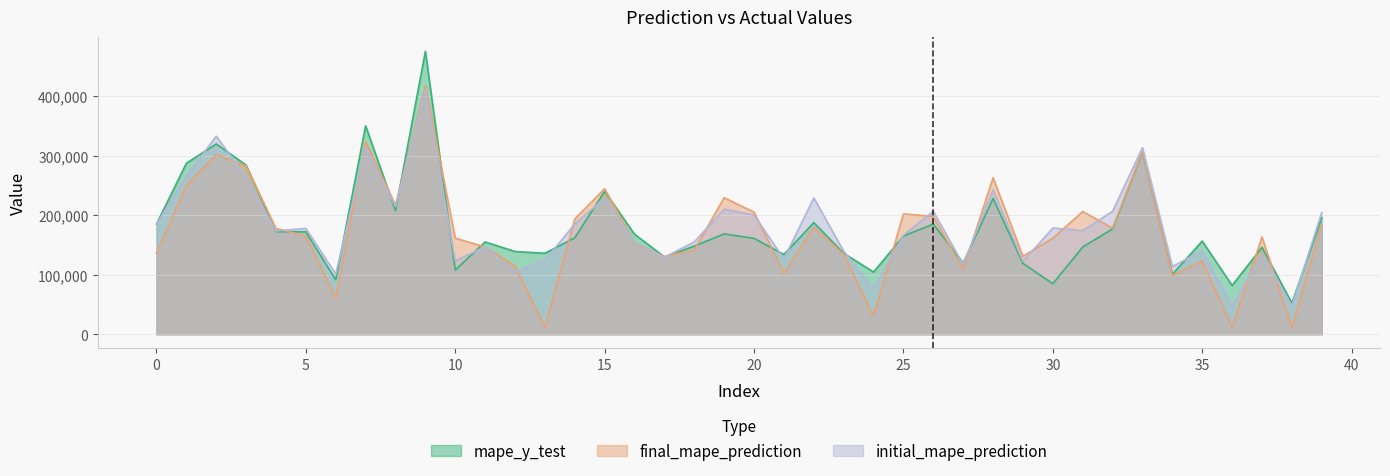

Which series has the largest range (max minus min)?

mape_y_test